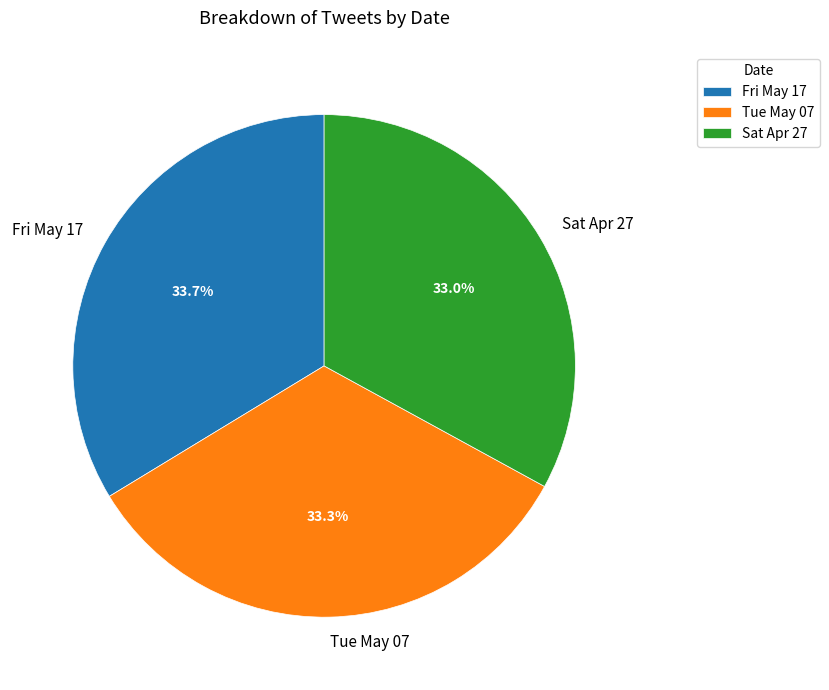

To the nearest percent, what is the difference between the largest and smallest slice percentages?

1%